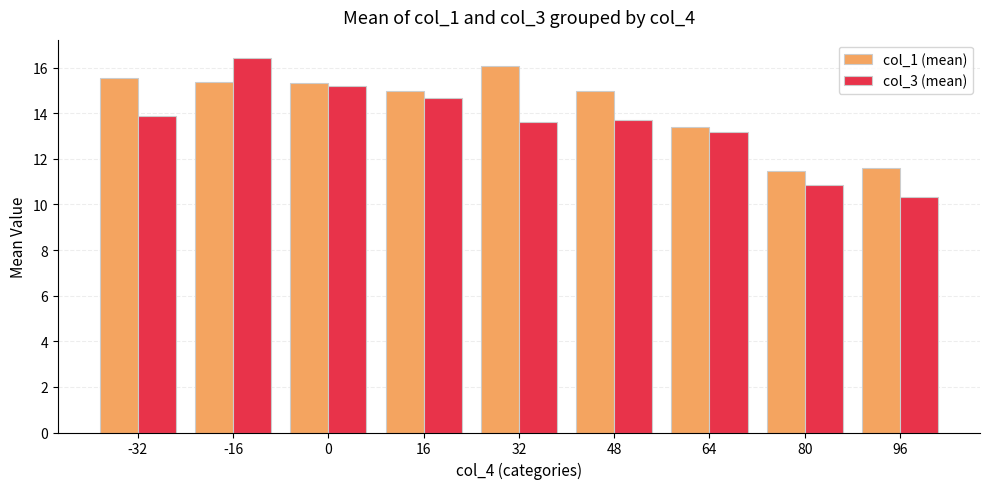

Does the chart contain stacked bars?

No